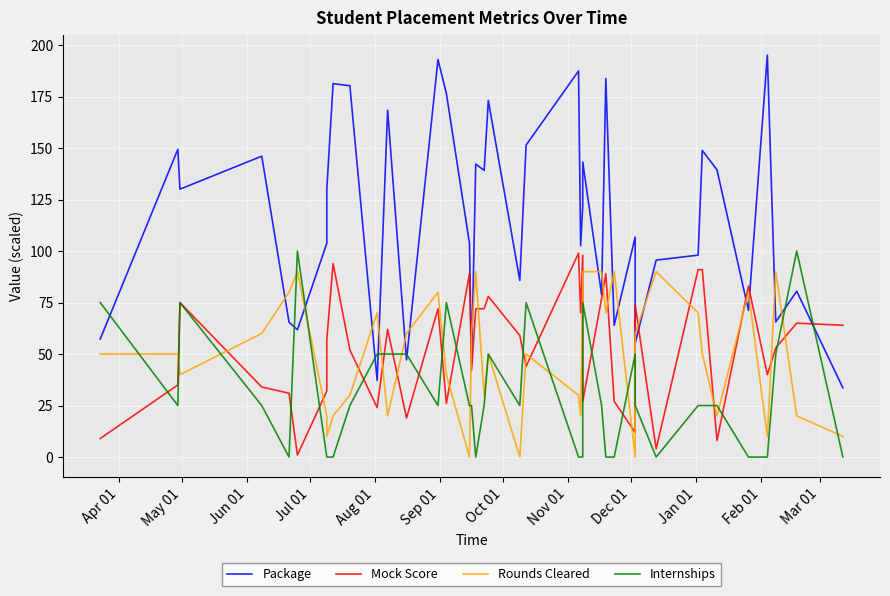

Which series has the largest total across all categories?

Package